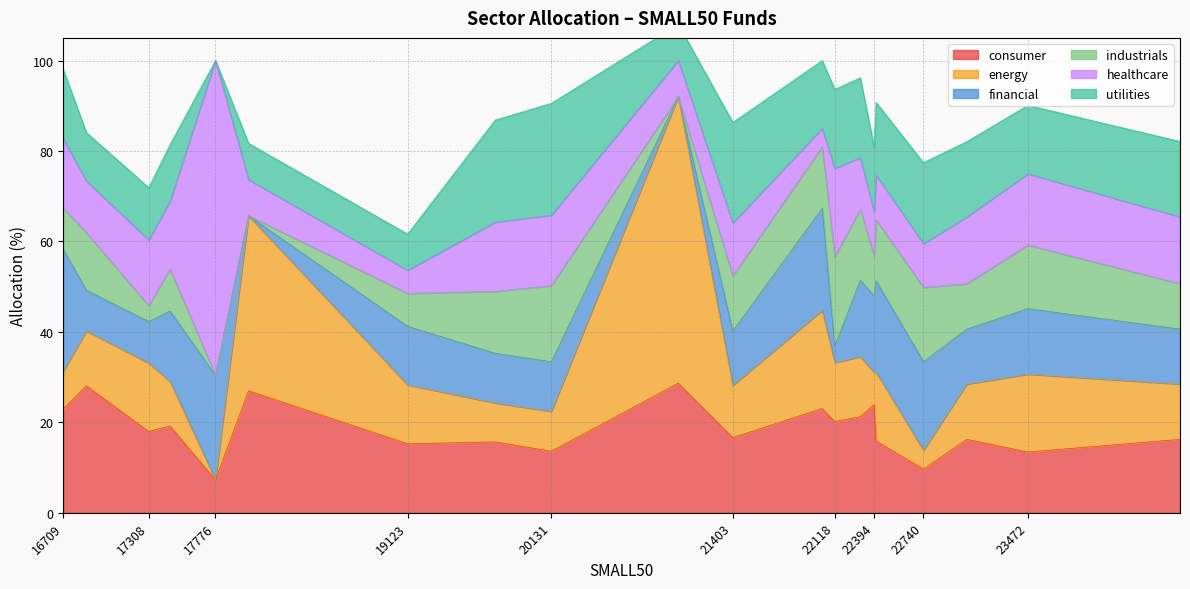

What is the highest value of the healthcare series?

69.6